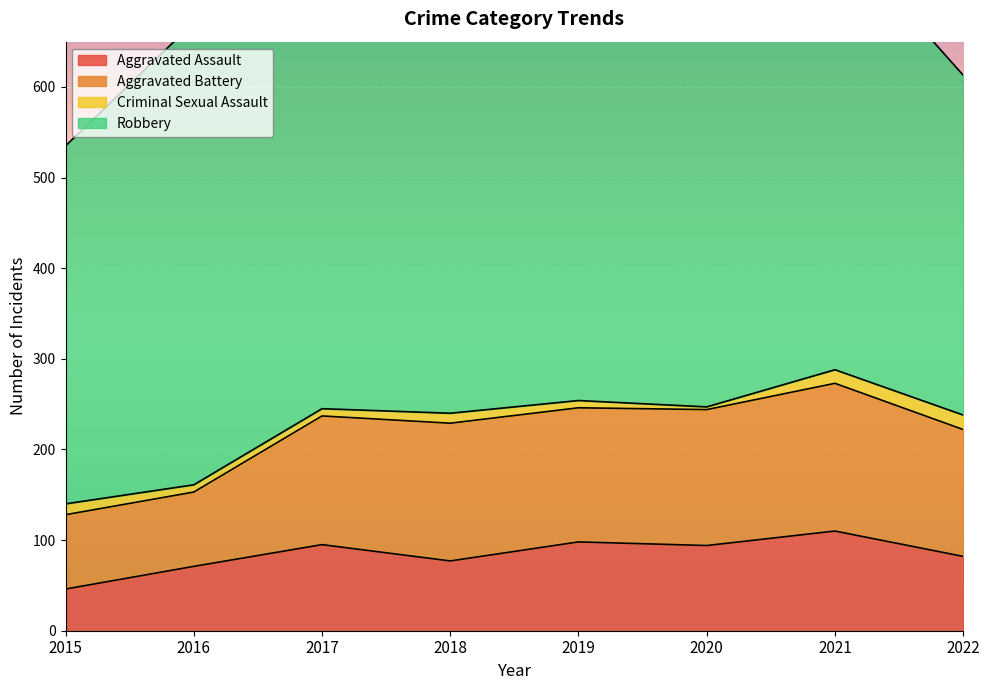

Which category has the lowest value across all series?

2020